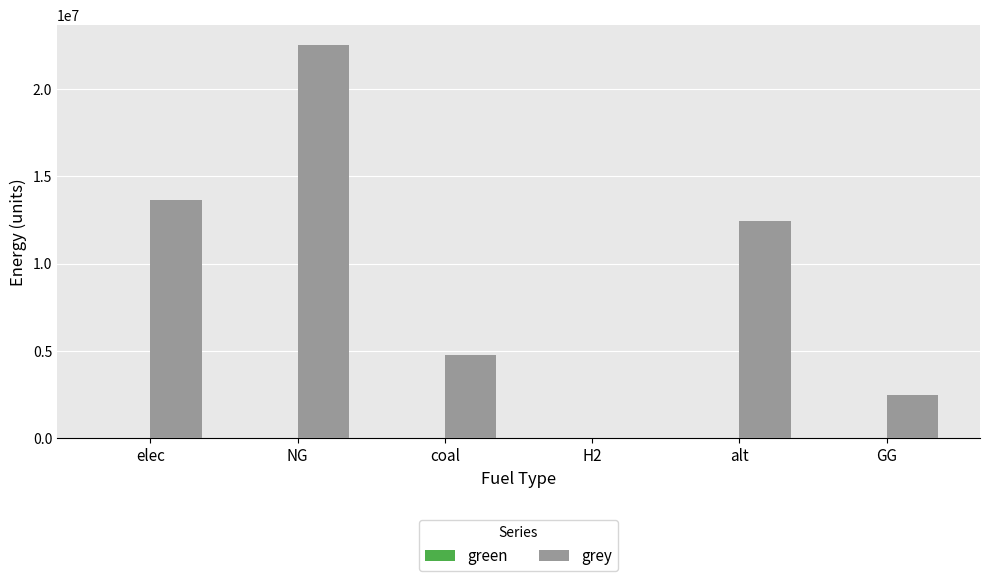

What is the approximate value at alt?

12432085.1